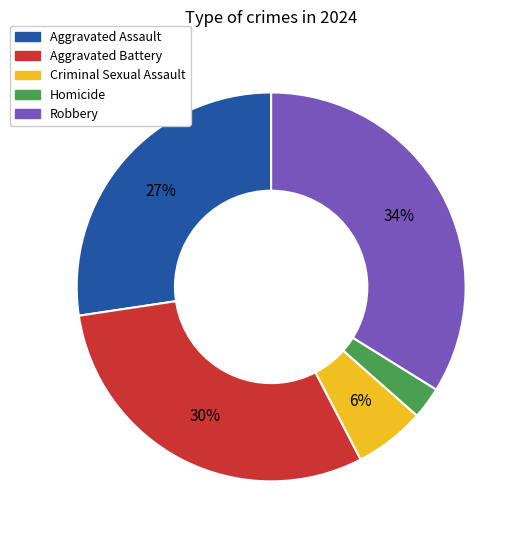

Rank the categories by value from lowest to highest.

Homicide, Criminal Sexual Assault, Aggravated Assault, Aggravated Battery, Robbery